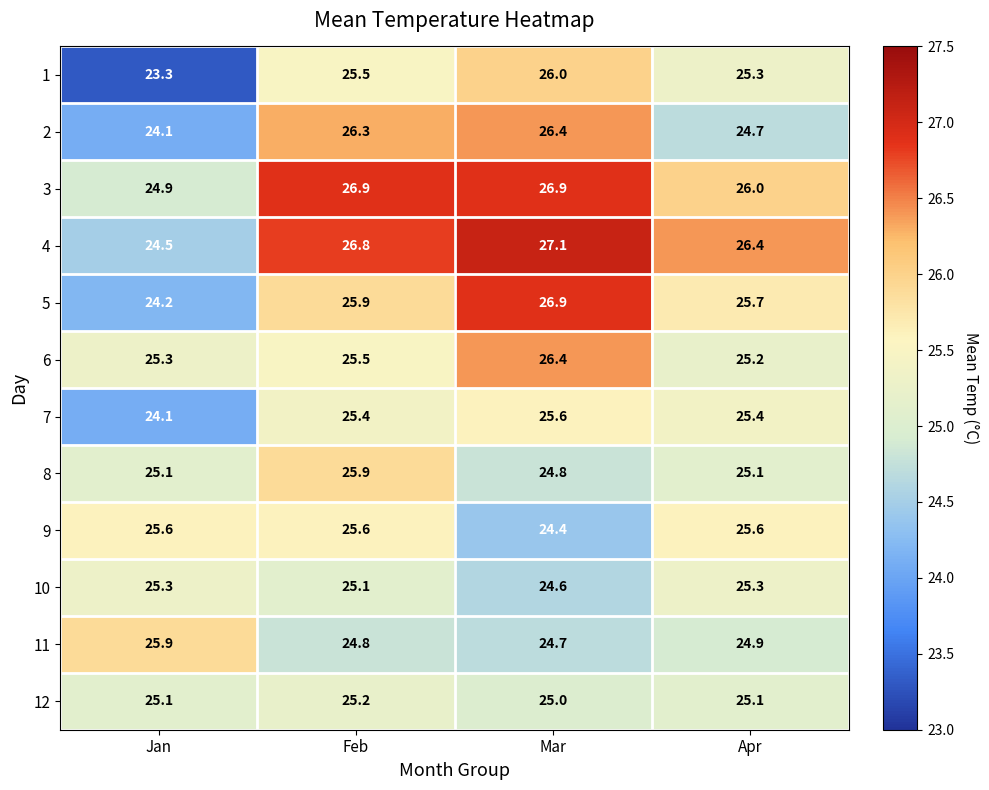

At which category is the sum across all series the highest?

Feb